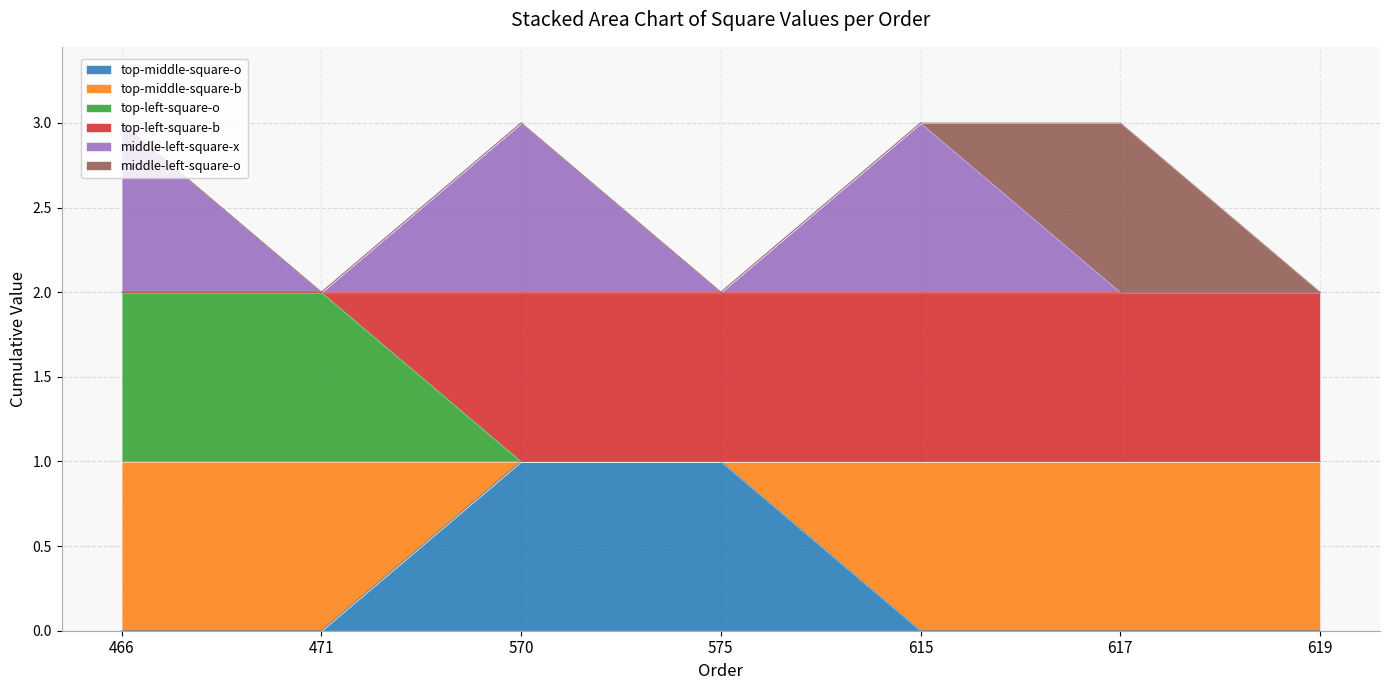

What is the difference between the maximum and minimum values in the top-middle-square-o series?

1